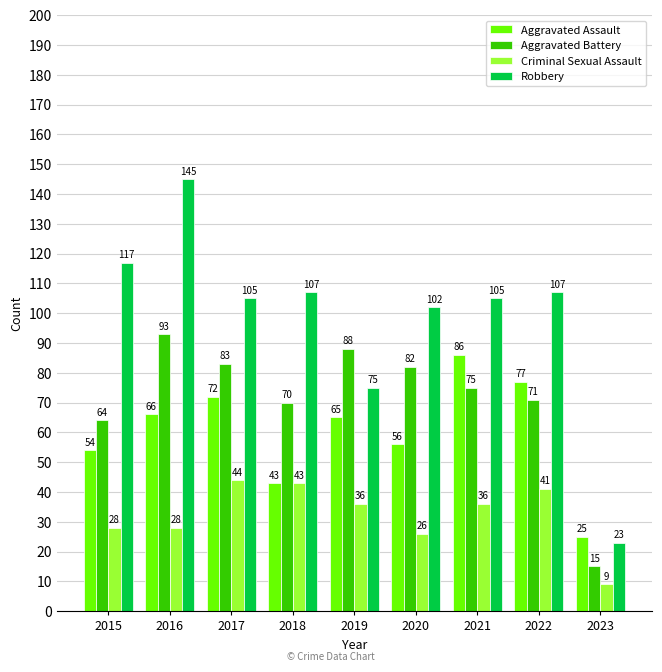

Reading right to left, what are all the values shown in this chart?

Aggravated Assault: 2023=25	2022=77	2021=86	2020=56	2019=65	2018=43	2017=72	2016=66	2015=54
Aggravated Battery: 2023=15	2022=71	2021=75	2020=82	2019=88	2018=70	2017=83	2016=93	2015=64
Criminal Sexual Assault: 2023=9	2022=41	2021=36	2020=26	2019=36	2018=43	2017=44	2016=28	2015=28
Robbery: 2023=23	2022=107	2021=105	2020=102	2019=75	2018=107	2017=105	2016=145	2015=117